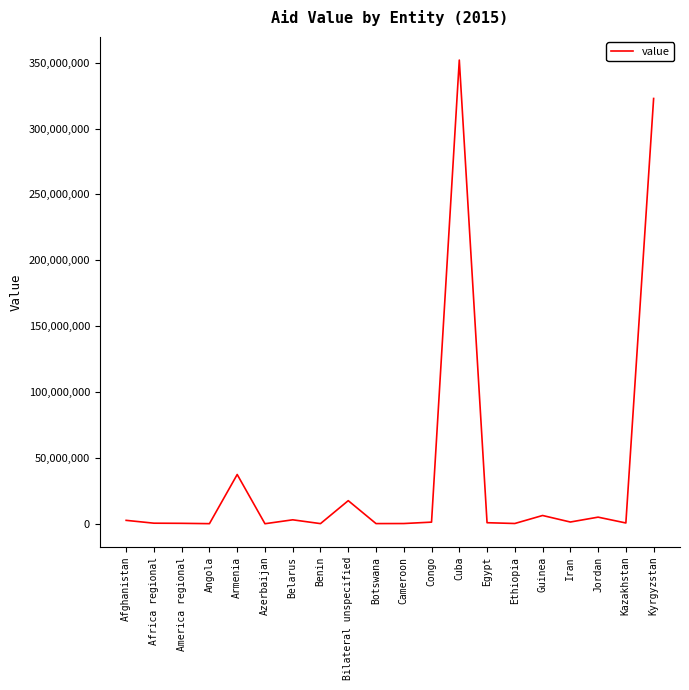

At which label is the value closest to 175987746?

Armenia